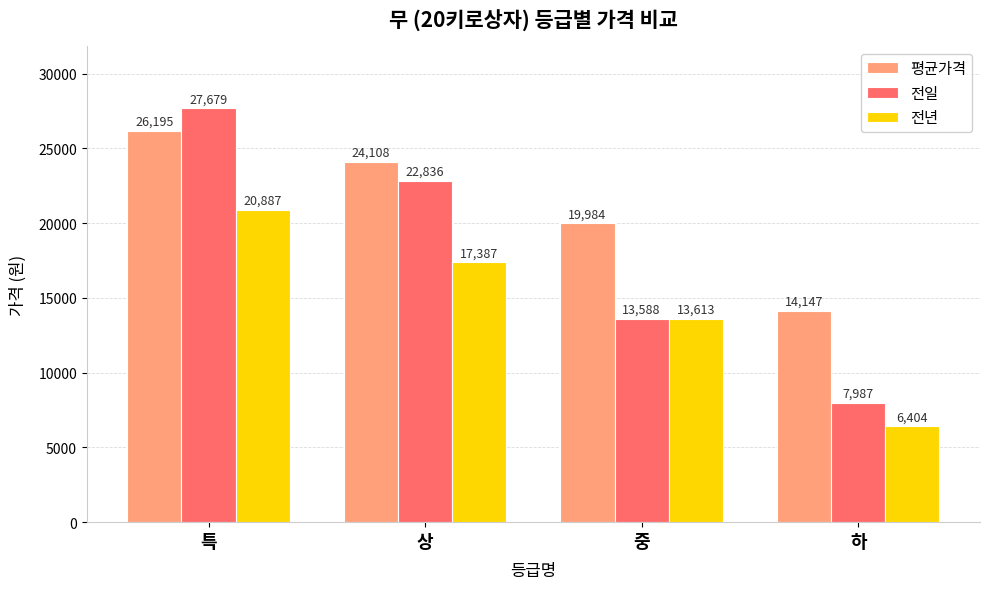

How many bars are there in total?

12